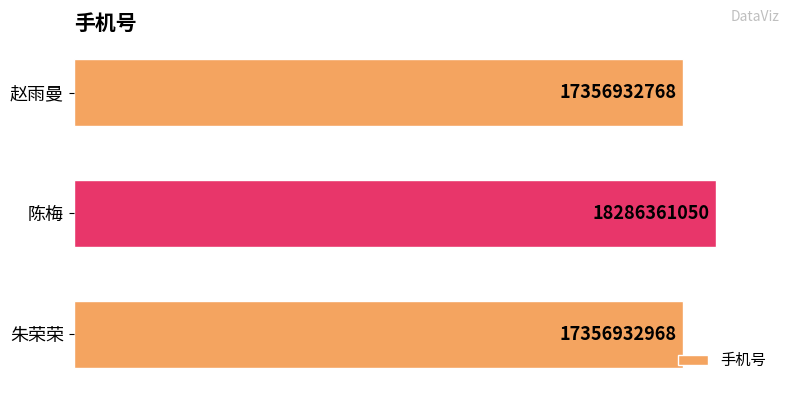

How many bars are there in total?

3